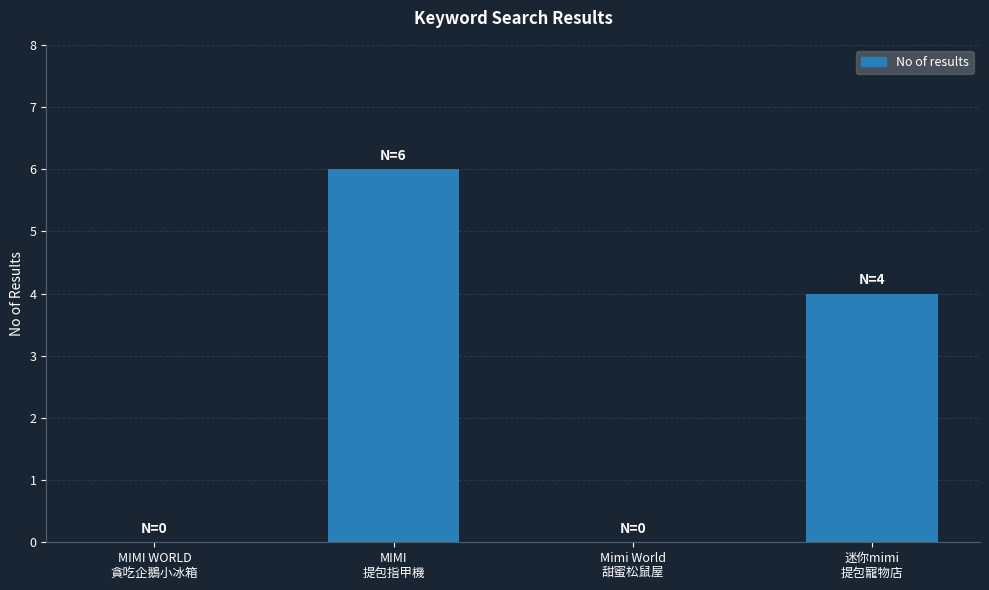

What is the sum of all values?

10